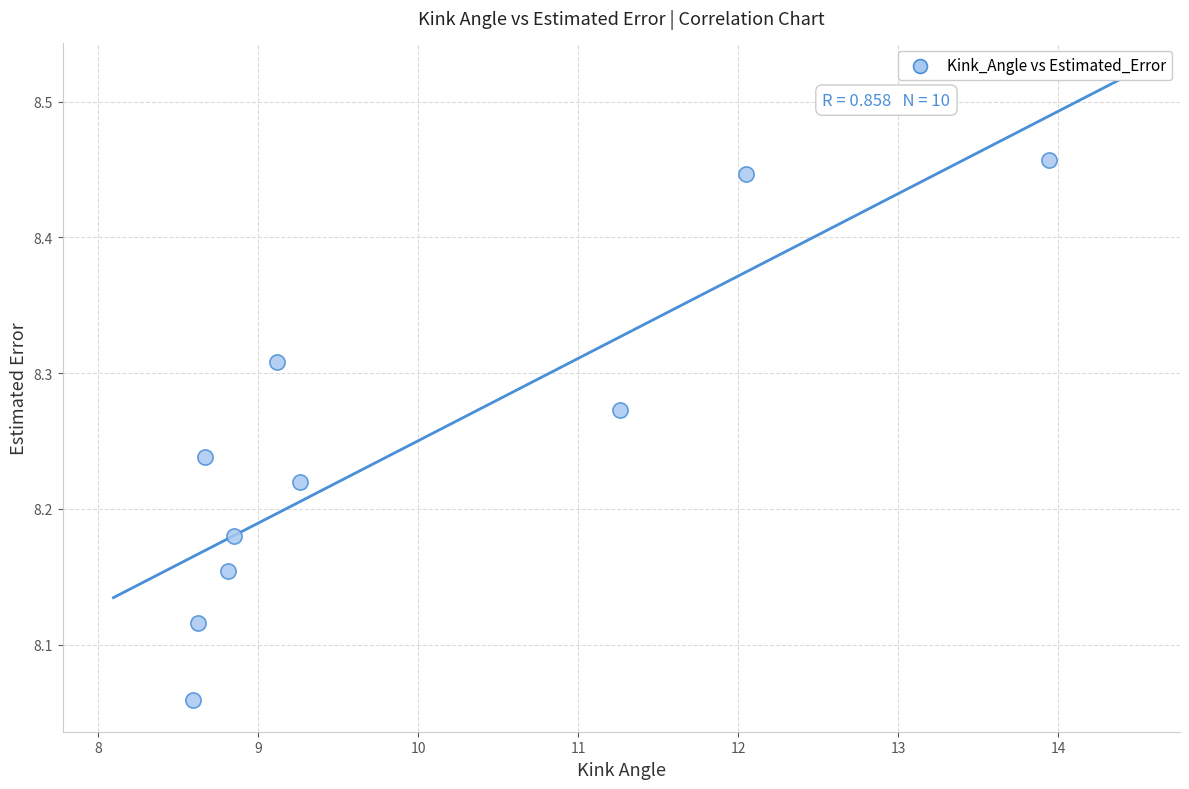

What is the range of X values (max minus min)?

5.3